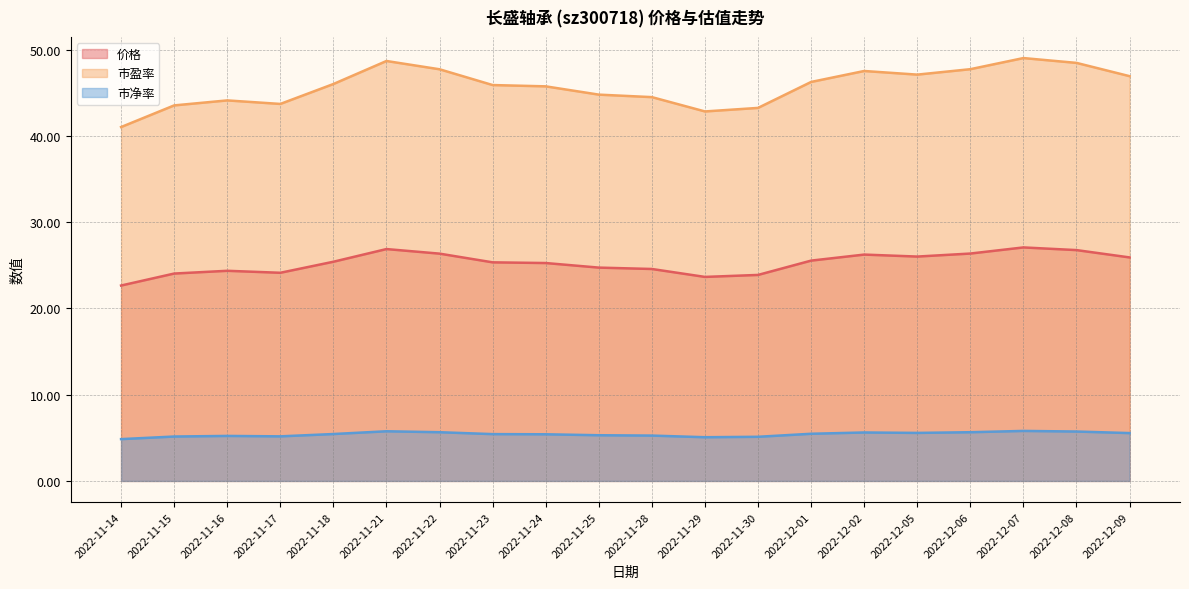

Reading left to right, list all the values displayed in this chart.

价格: 22.7	24.1	24.4	24.1	25.4	26.9	26.4	25.4	25.3	24.7	24.6	23.7	23.9	25.6	26.2	26.0	26.4	27.1	26.8	25.9
市盈率: 41.0	43.5	44.1	43.7	46.0	48.7	47.7	45.9	45.8	44.8	44.5	42.9	43.3	46.3	47.5	47.1	47.8	49.0	48.5	46.9
市净率: 4.8	5.2	5.2	5.2	5.4	5.8	5.7	5.4	5.4	5.3	5.3	5.1	5.1	5.5	5.6	5.6	5.7	5.8	5.7	5.5